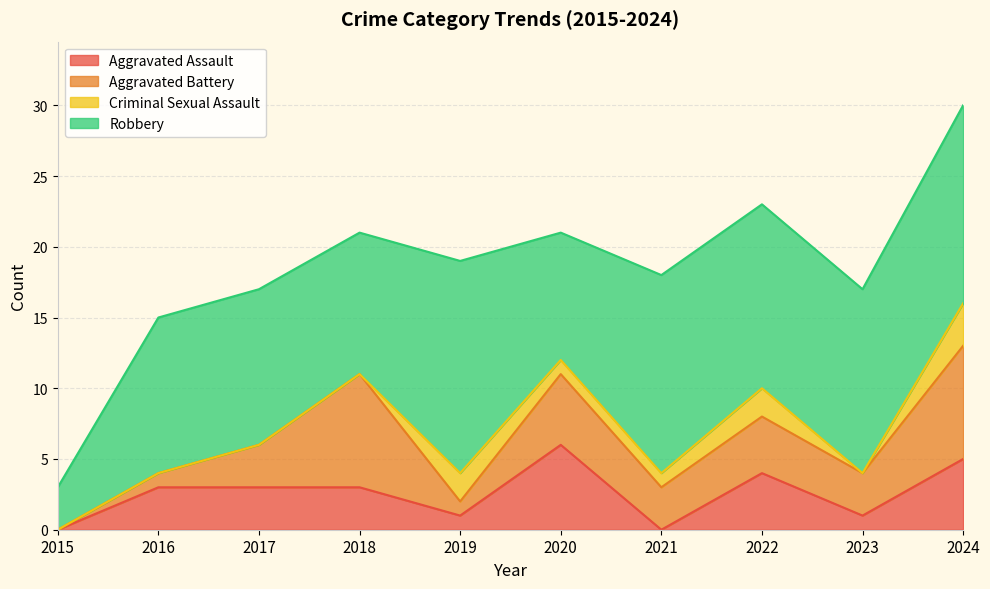

Which category has the highest value in the Aggravated Assault series?

2020